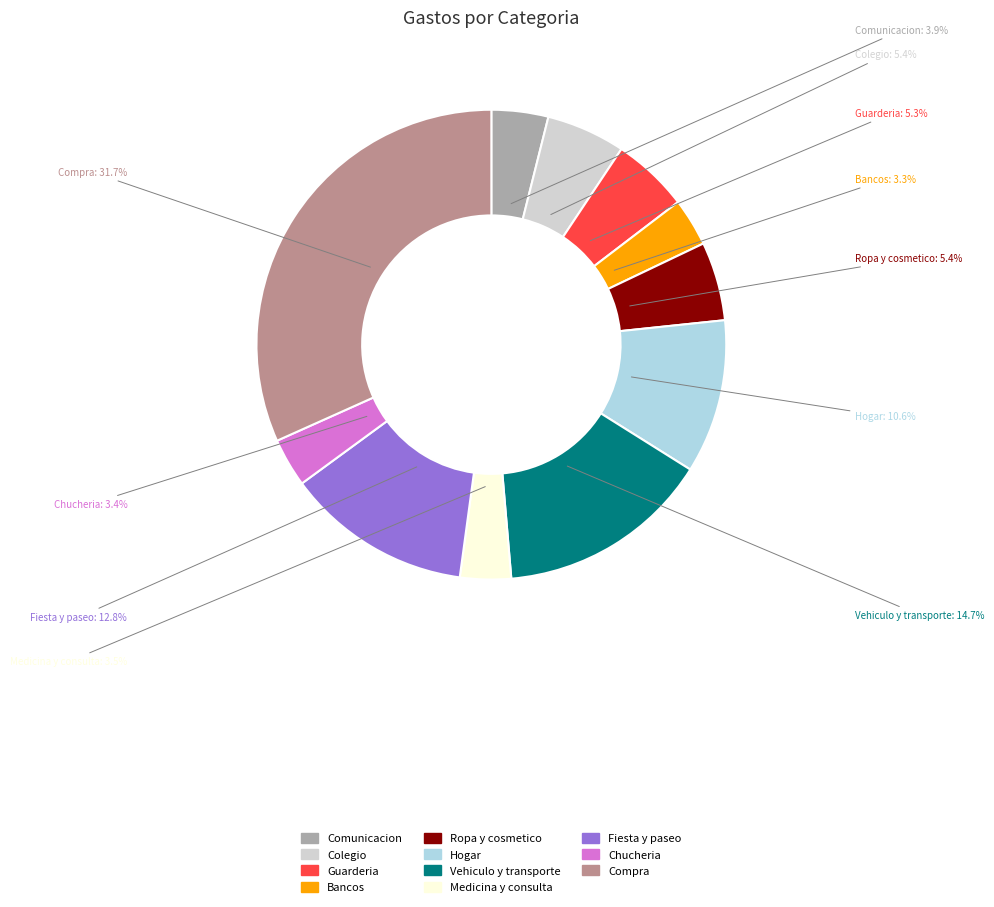

Which category has the biggest portion of the pie?

Compra